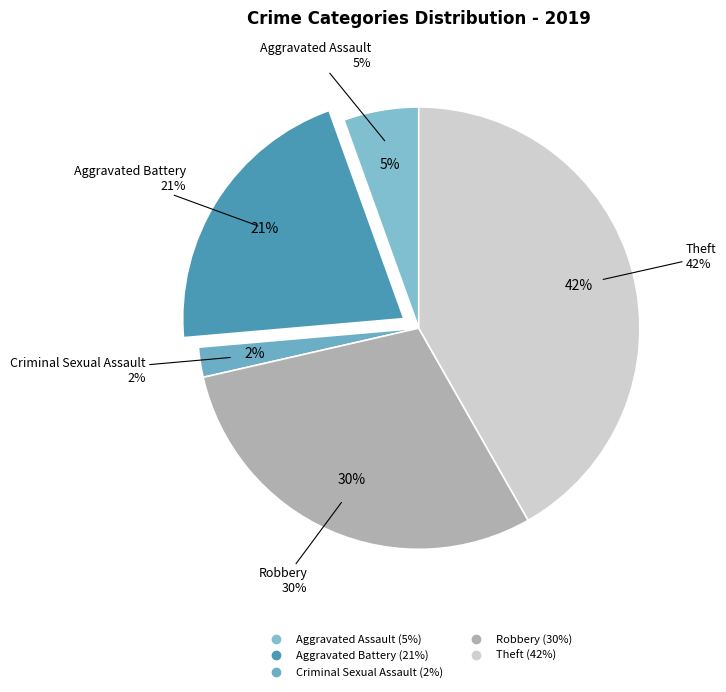

What percentage is NOT represented by Arson?

100.0%